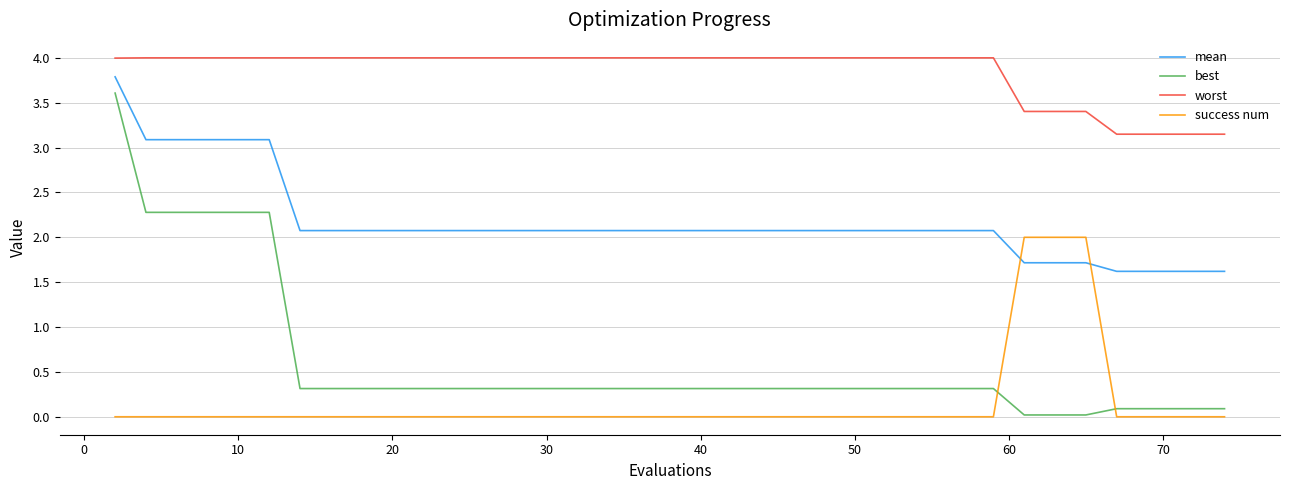

Which series has the widest spread of values?

best